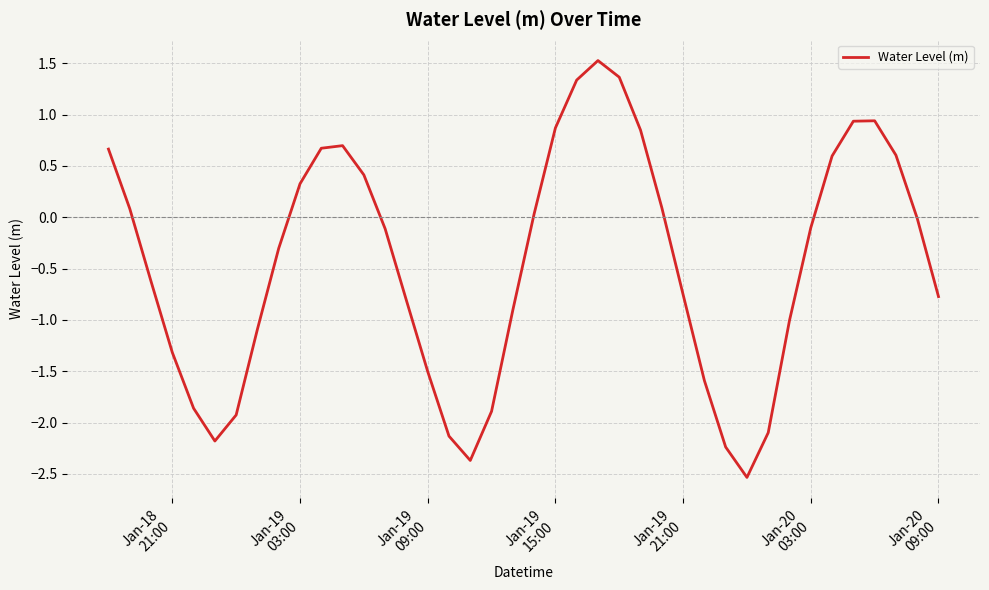

How many lines are shown in the chart?

1